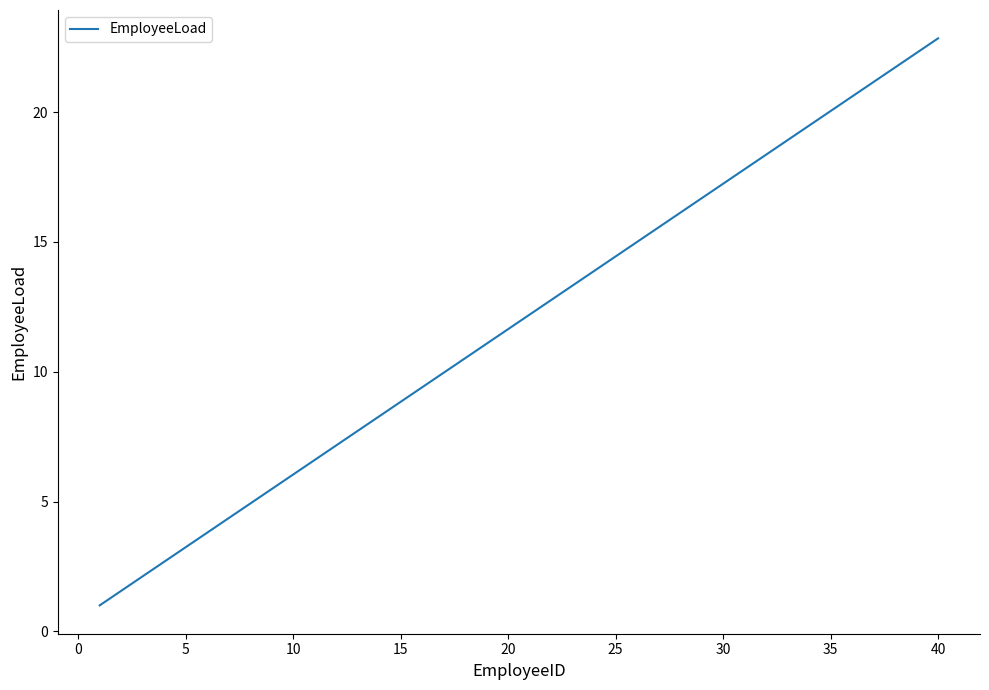

How many series are shown in this chart?

1